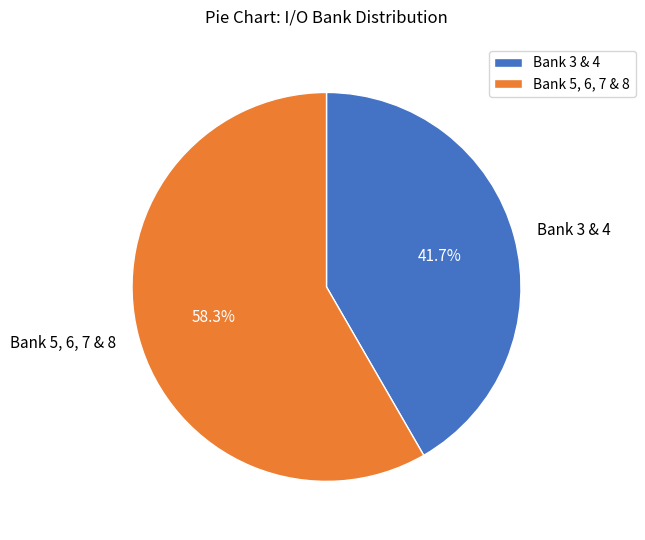

How many segments does this pie chart have?

2